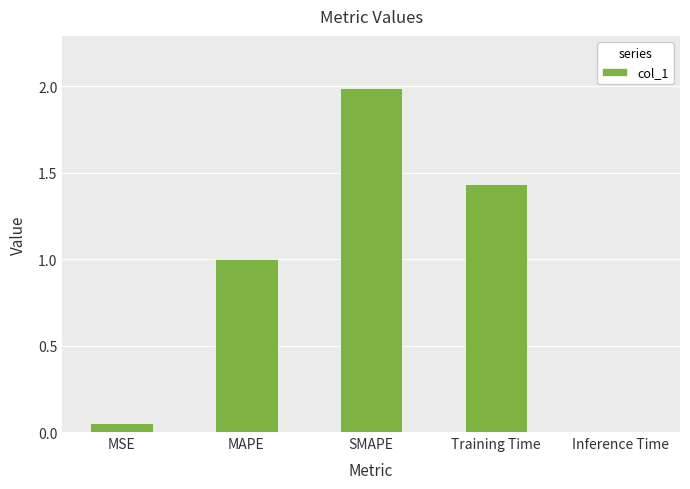

Rank the categories by value from highest to lowest.

SMAPE, Training Time, MAPE, MSE, Inference Time